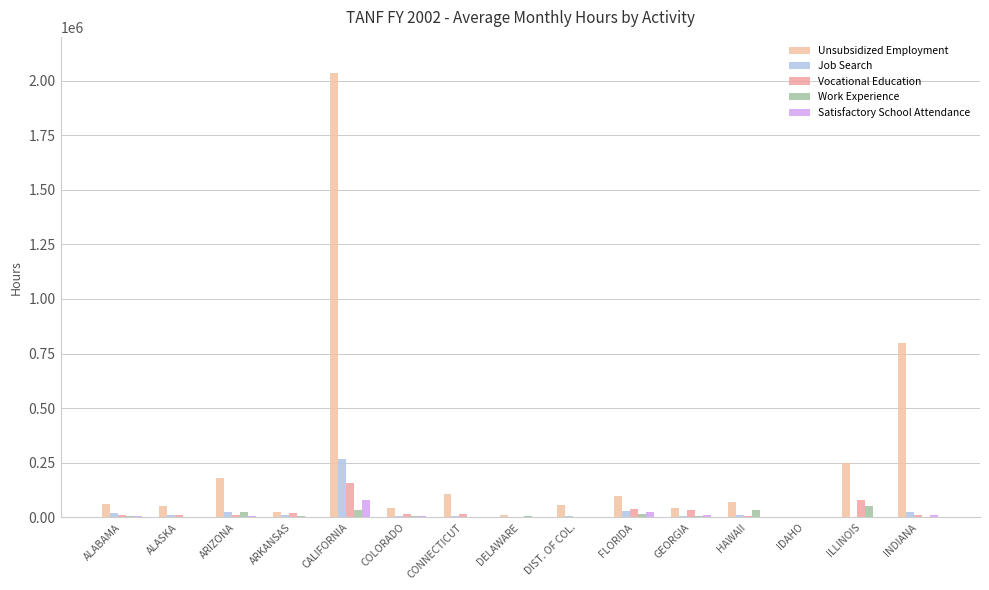

Does the chart contain stacked bars?

No